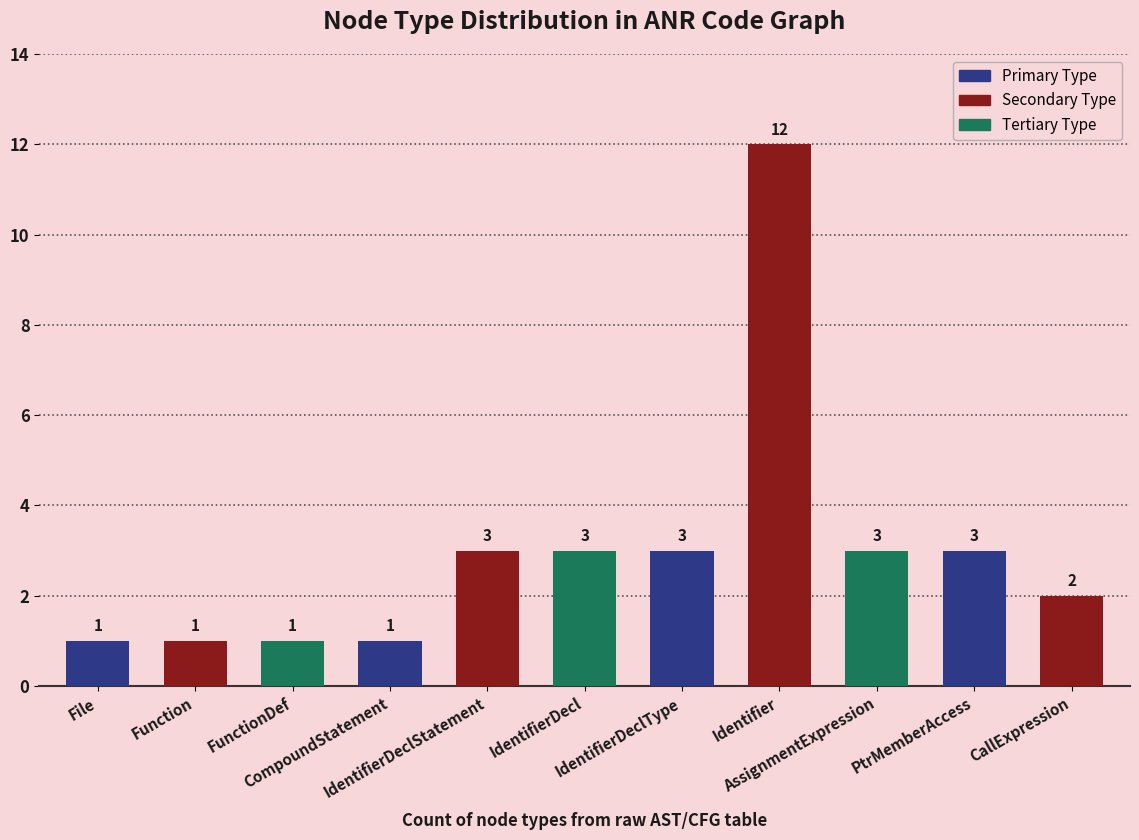

What is the maximum value shown in the chart?

12